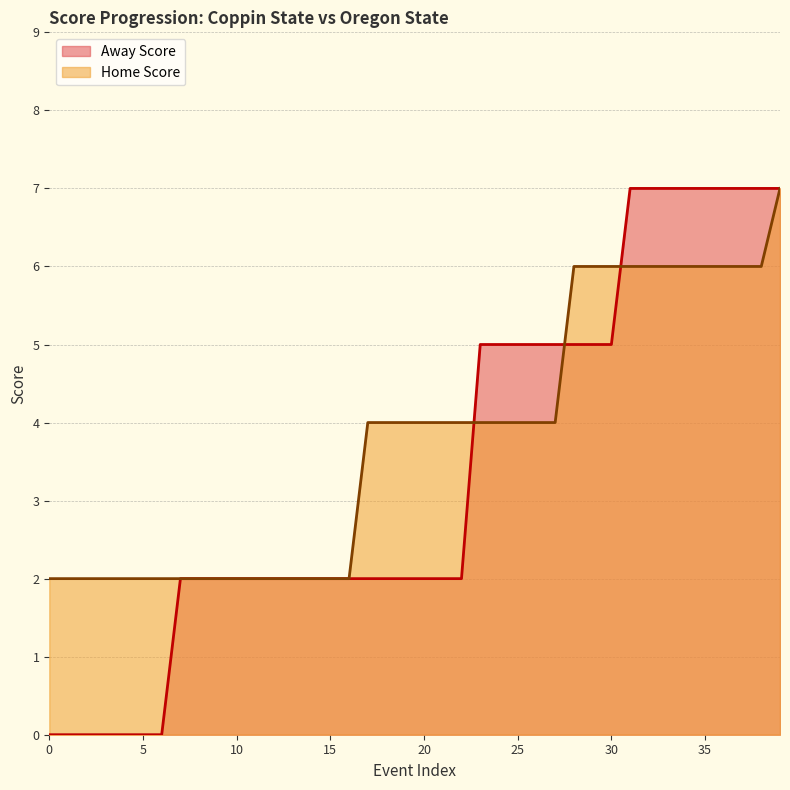

List the series in order of their overall mean, lowest first.

Away Score, Home Score